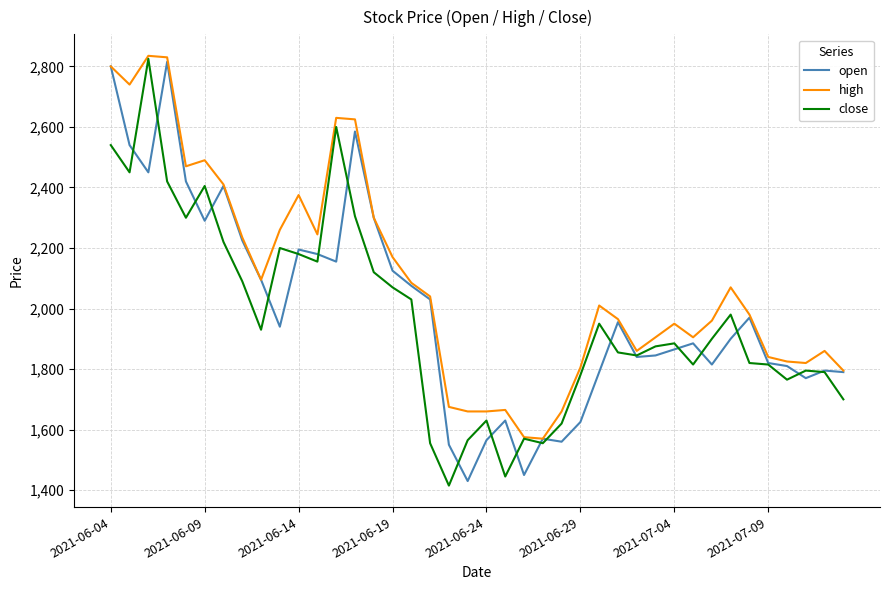

True or false: close and open cross at least once.

True